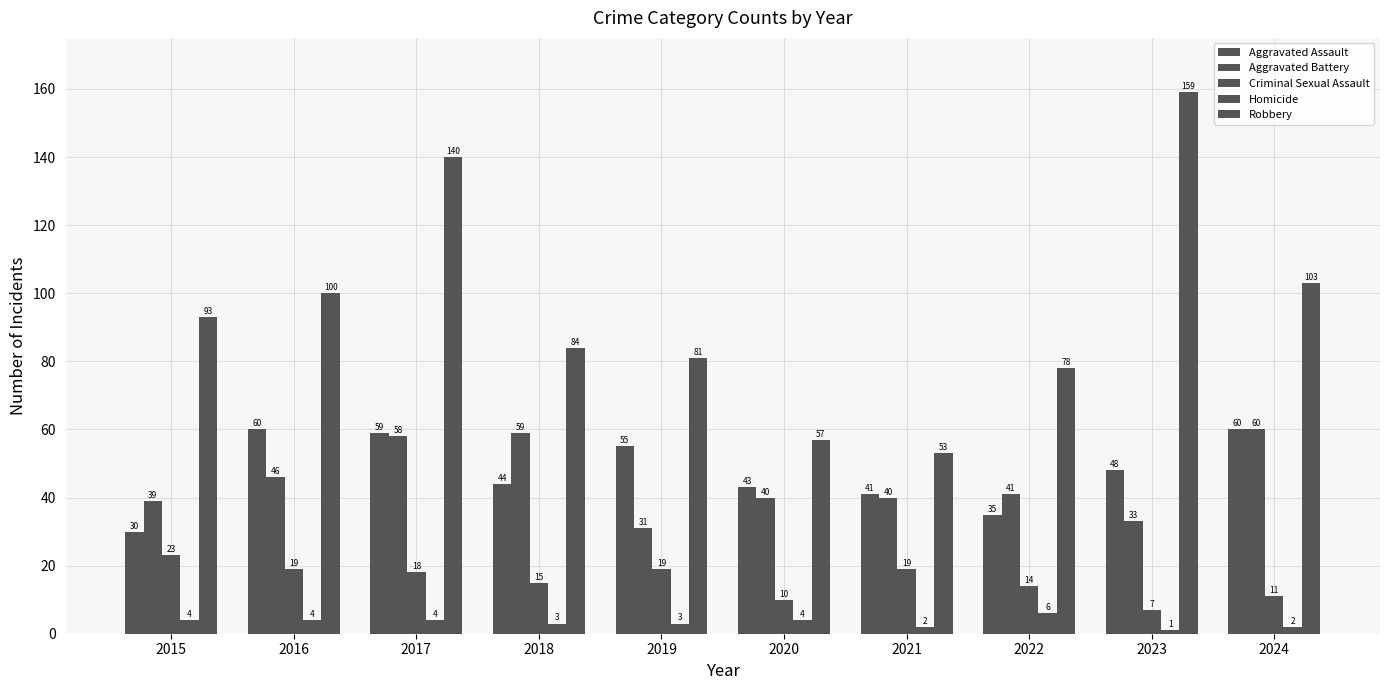

The value of Aggravated Assault at 2016 is 88. True or false?

False